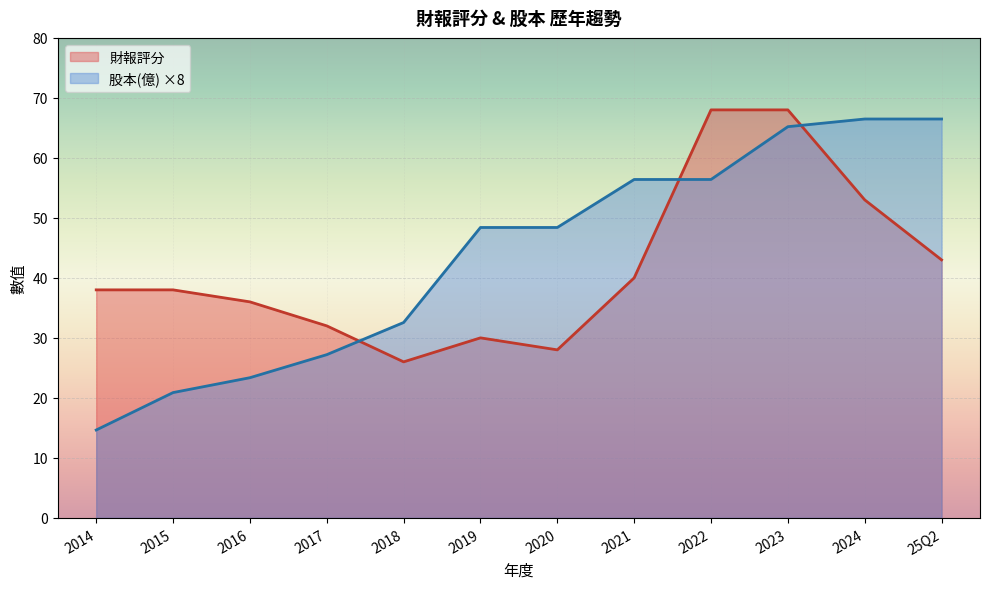

Which has a higher value, 2019 or 2017?

2017